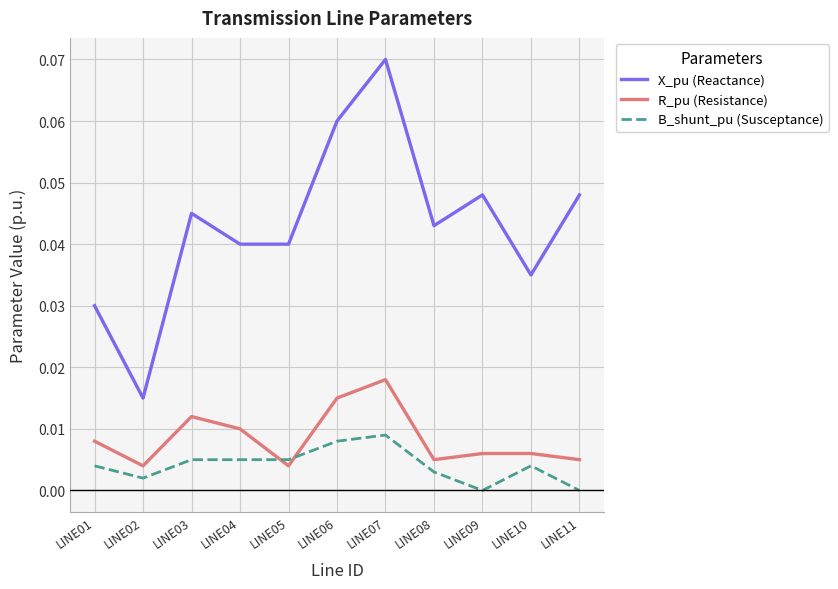

Which series changed the most between LINE03 and LINE10?

X_pu (Reactance)